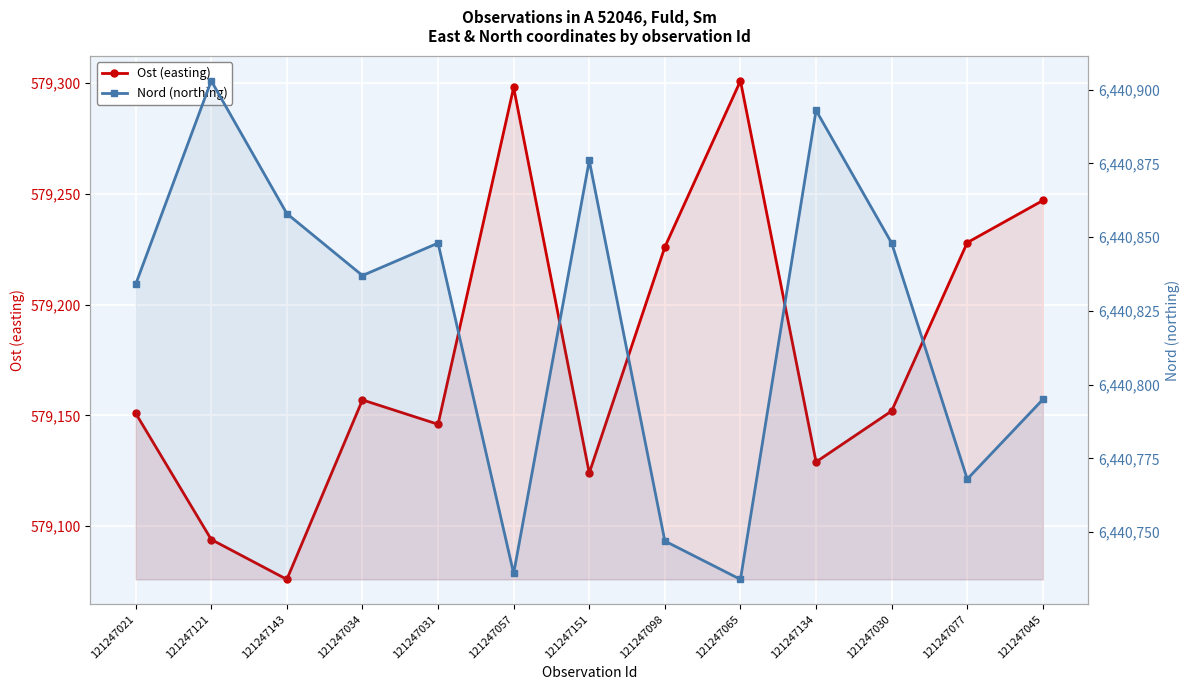

How many data points in Nord (northing) are less than 6440837?

6